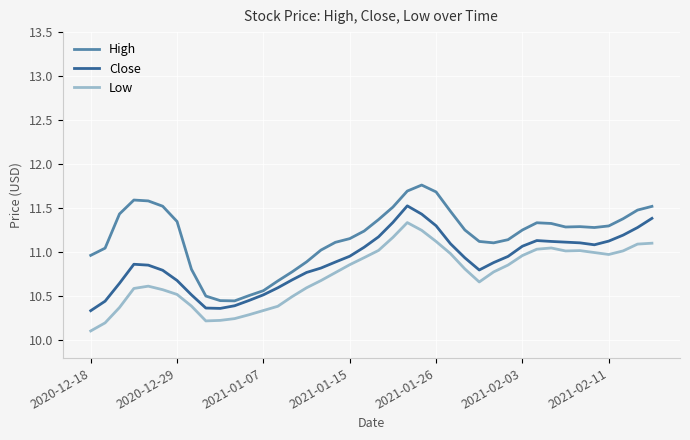

What are all the series names shown in the legend?

High, Close, Low